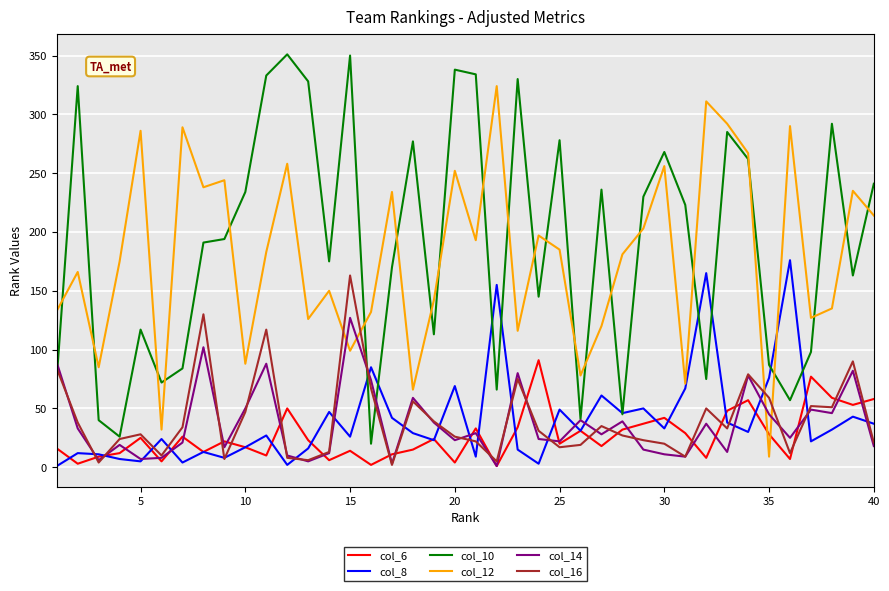

Which series ends up on top after the final intersection of col_8 and col_12?

col_12